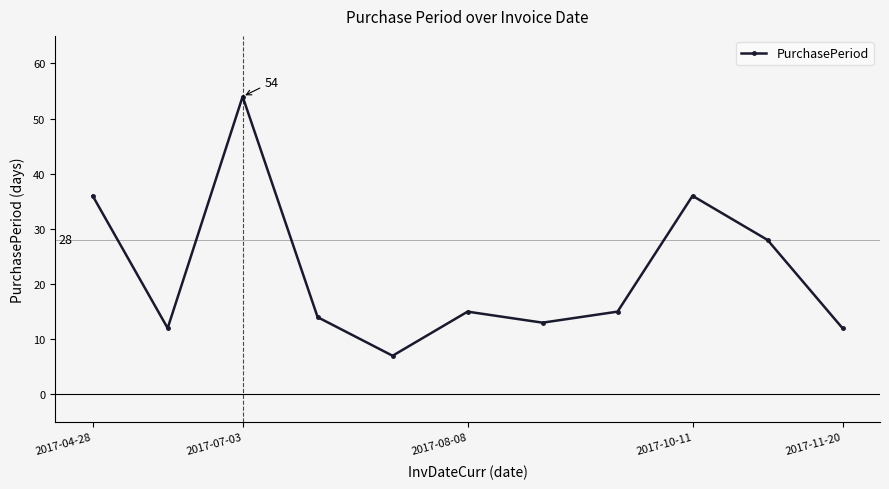

What is the smallest value displayed?

7